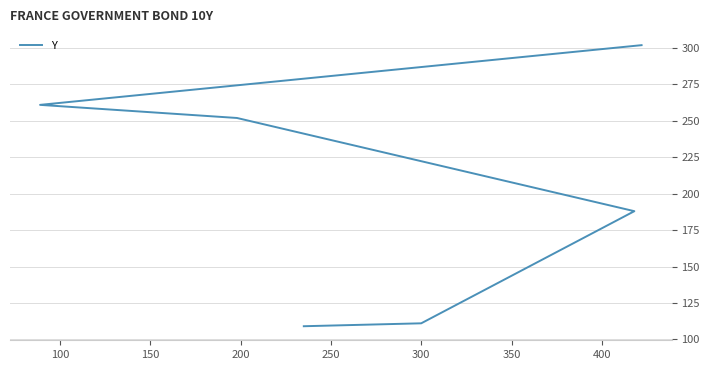

Does the chart have visible grid lines?

Yes